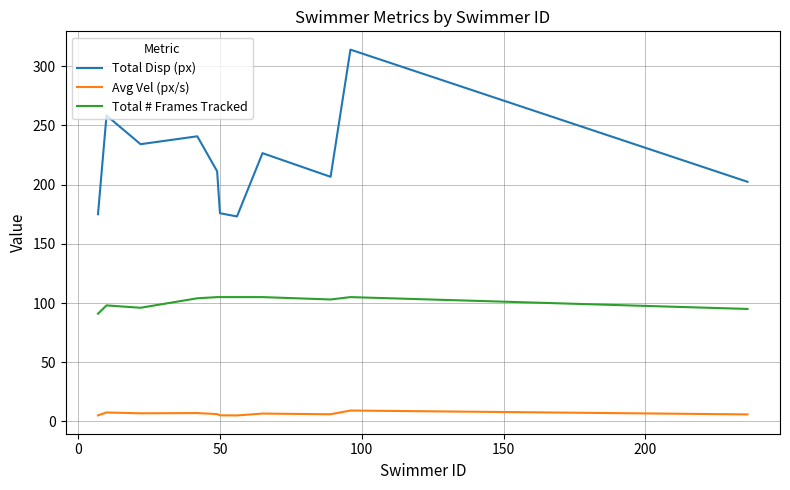

How many lines are shown in the chart?

3